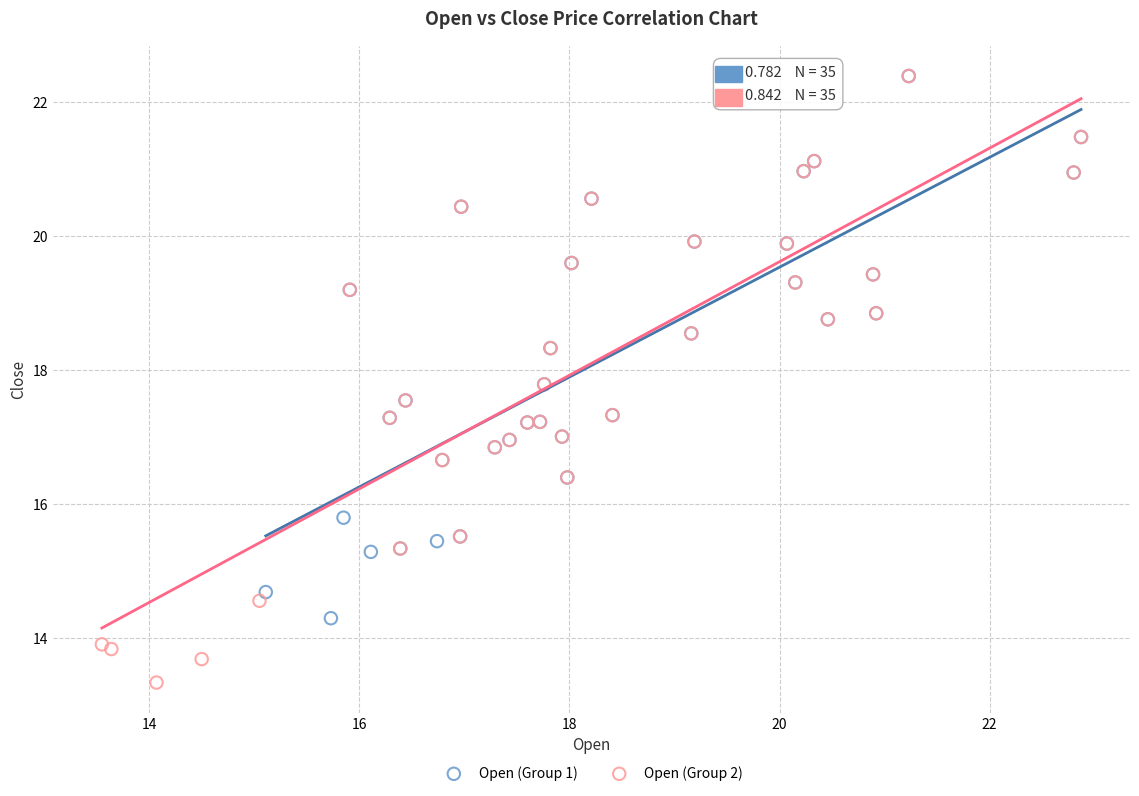

Which series has the widest spread of Y values?

Open (Group 2)